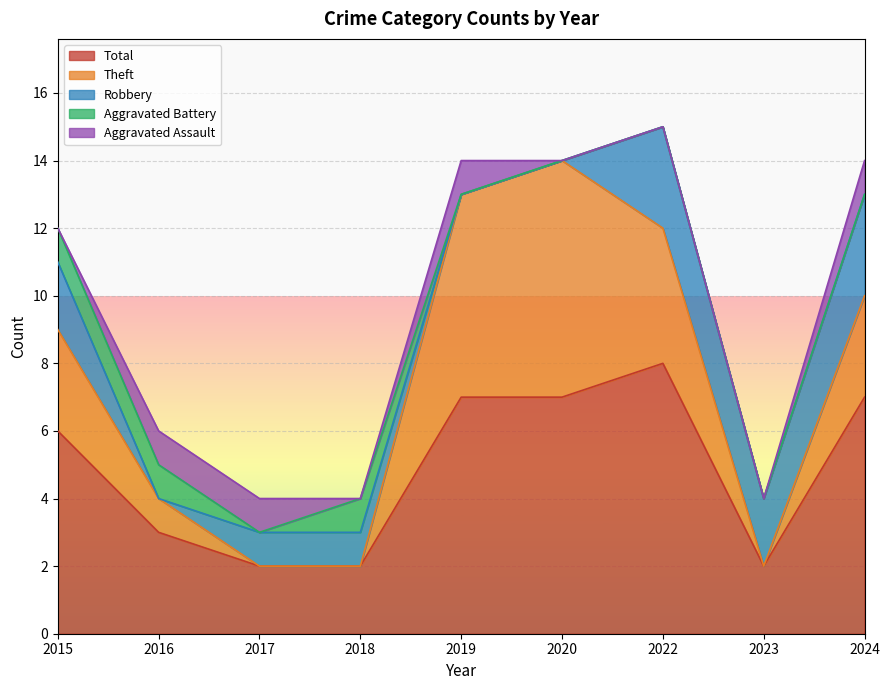

At which label does Theft reach its peak?

2020